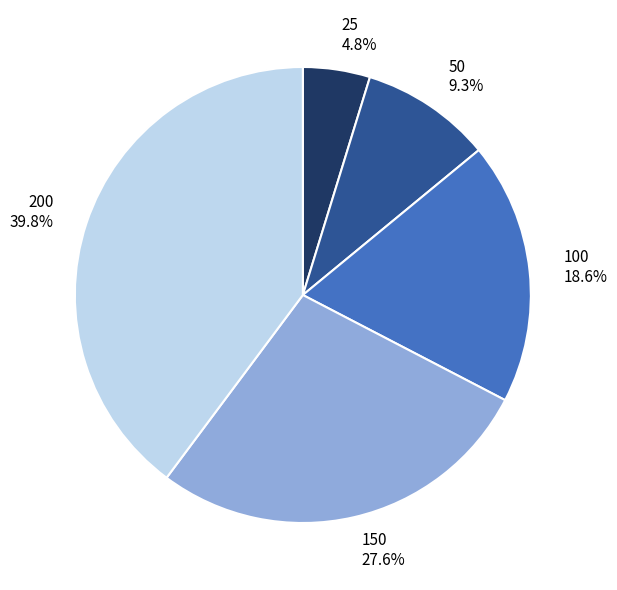

Which category has the biggest portion of the pie?

200